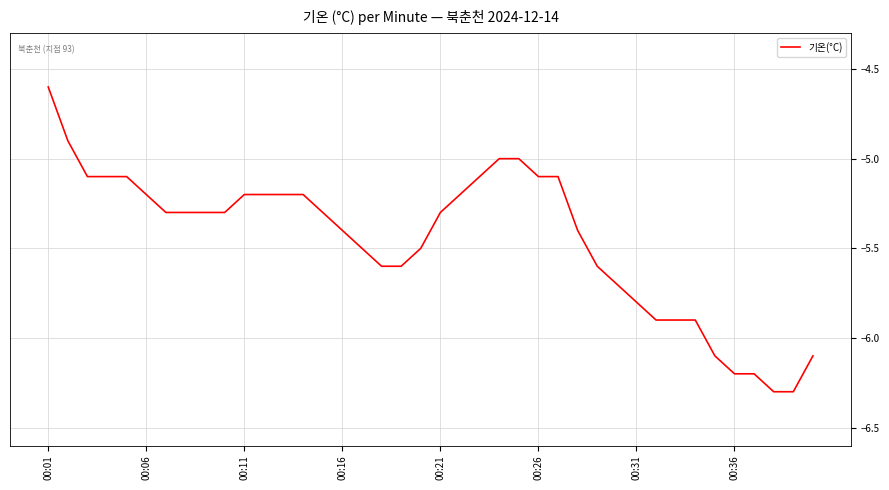

What is the maximum value shown in the chart?

-4.6